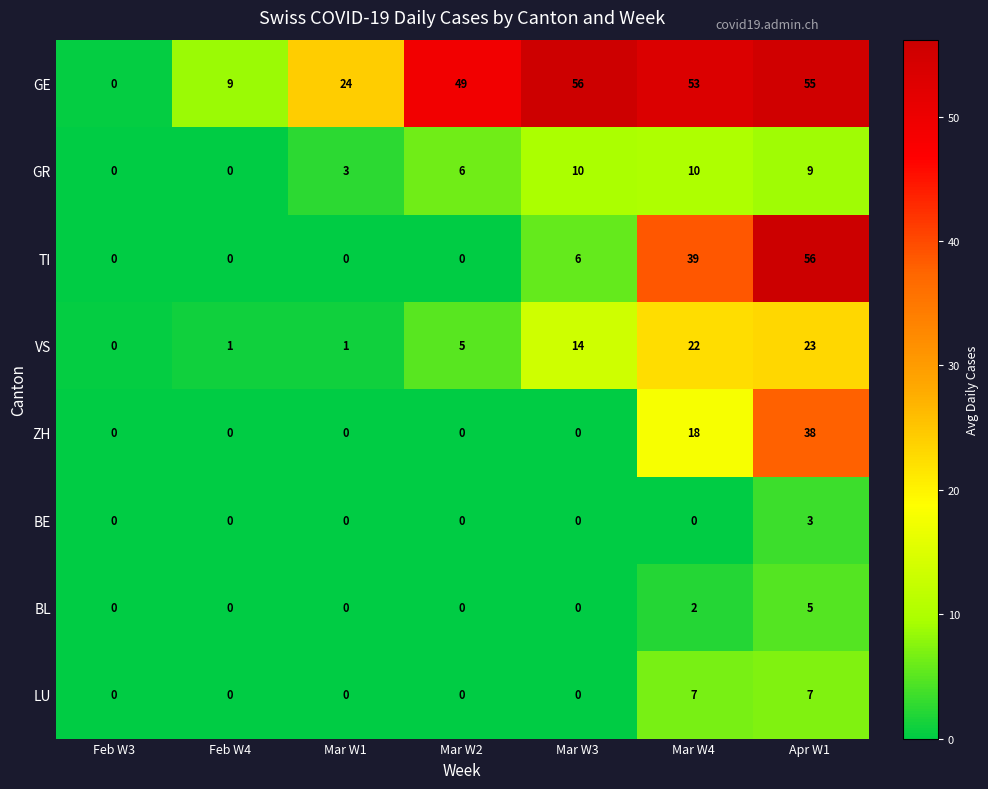

What is the total value across all series at Mar W1?

28